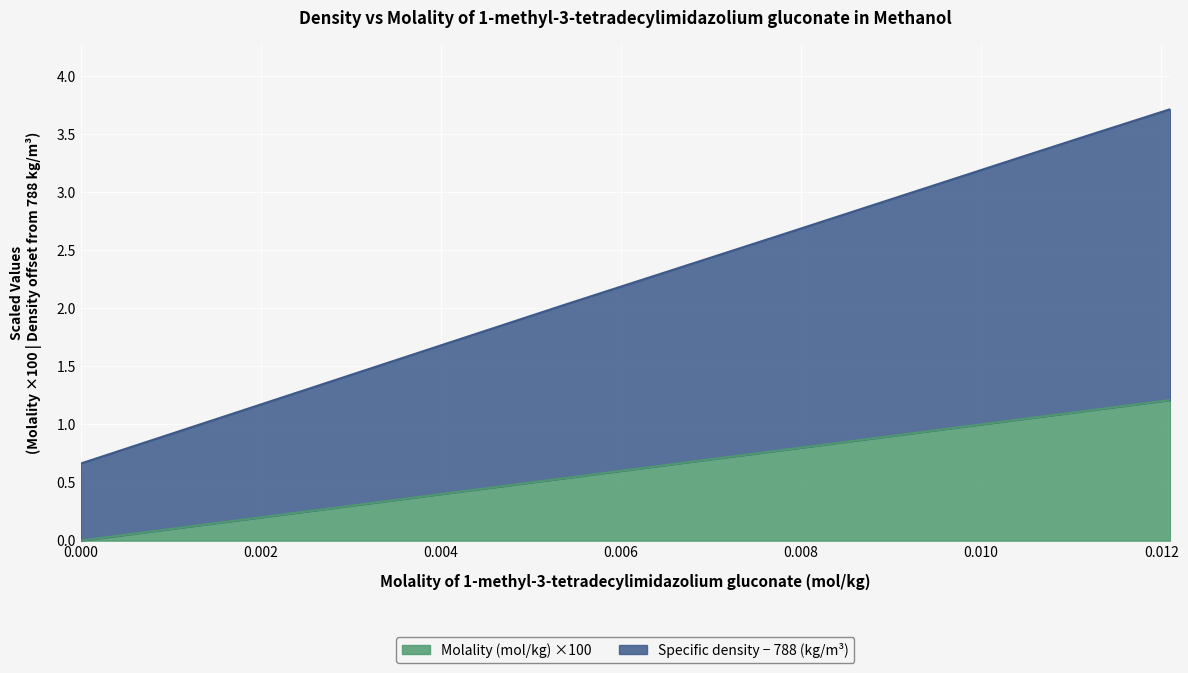

Is the value of Molality (mol/kg) at 0.0121 greater than the value of Specific density (kg/m3) at 0.0121?

No